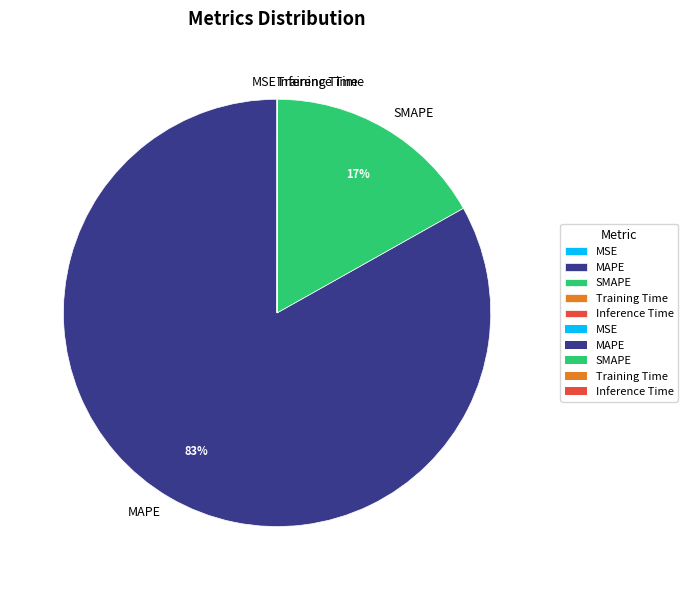

Do MAPE and SMAPE together represent more than half of the pie?

Yes